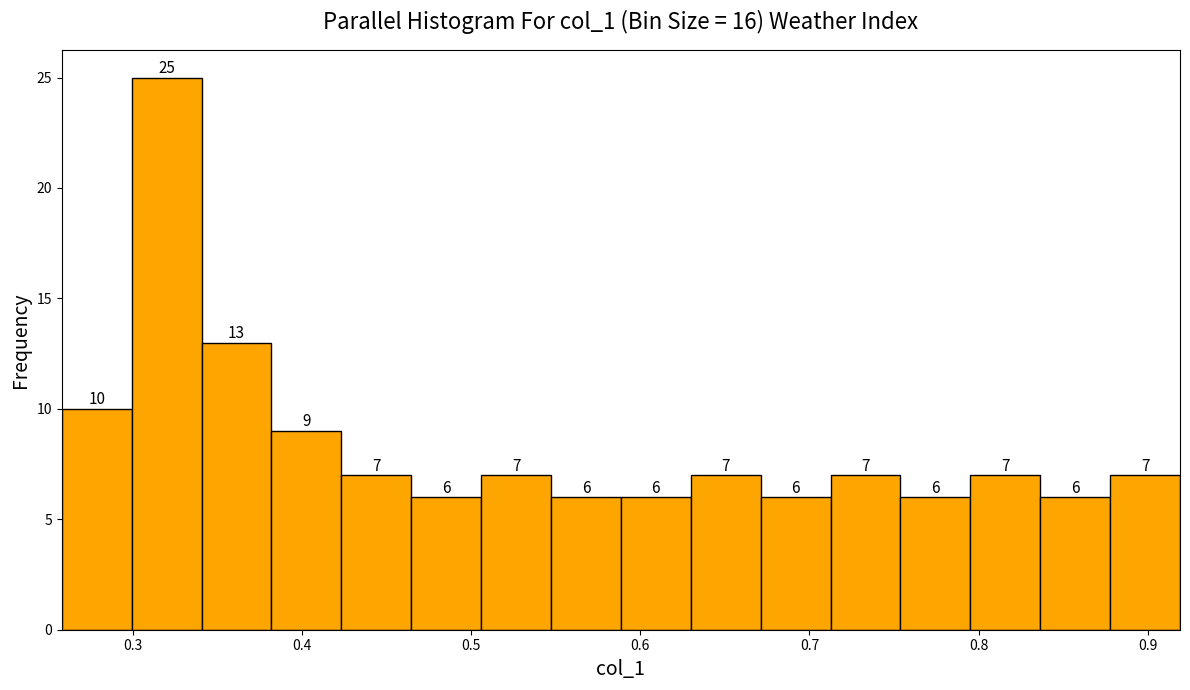

Over which range of the x-axis is the bar tallest?

0.30 to 0.34